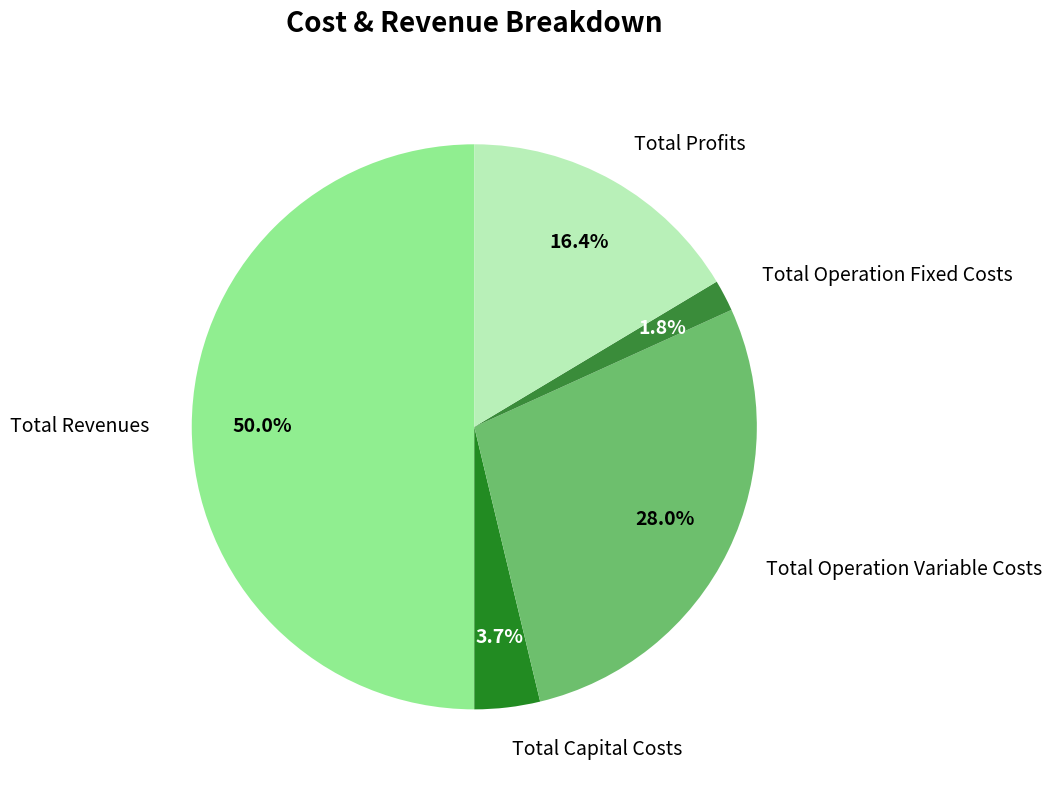

To the nearest percent, what portion does Total Operation Variable Costs represent?

28%